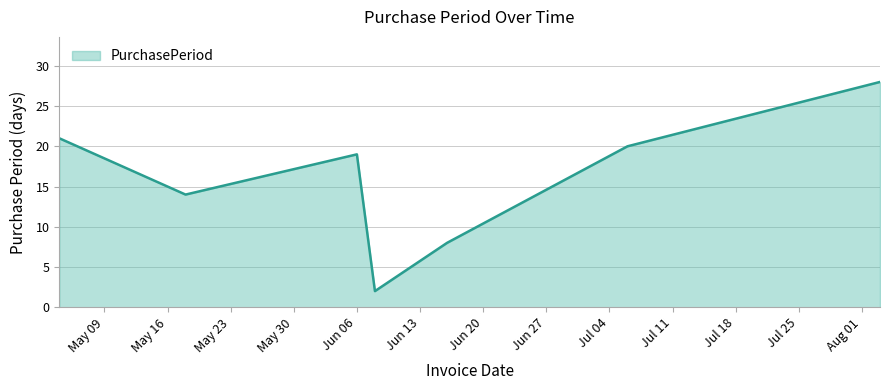

What is the average value?

16